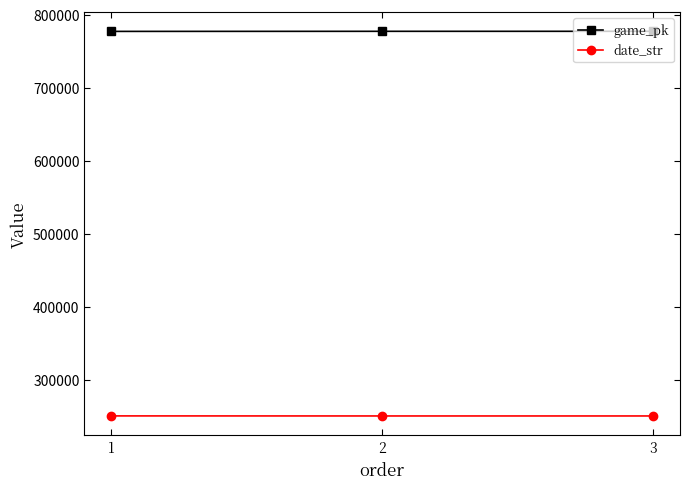

How many lines are shown in the chart?

2